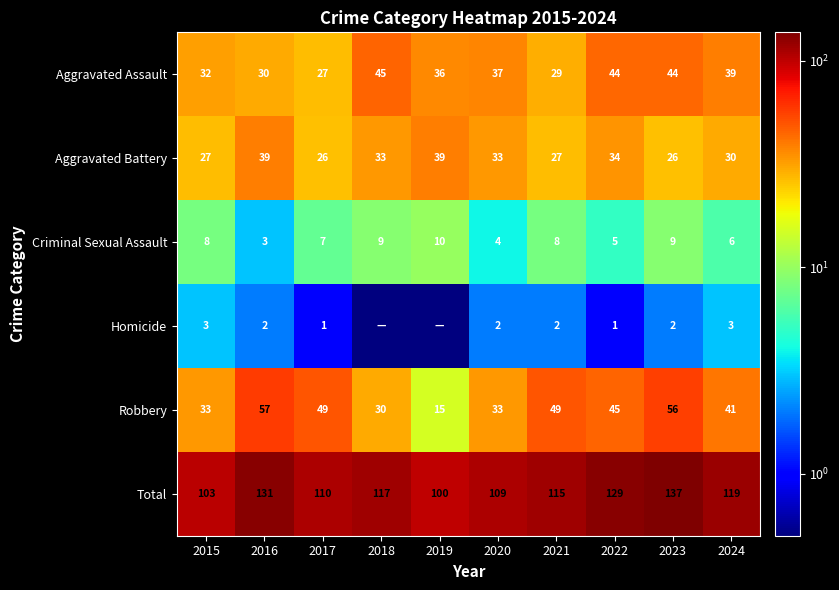

What is the maximum value shown in the chart?

137.0